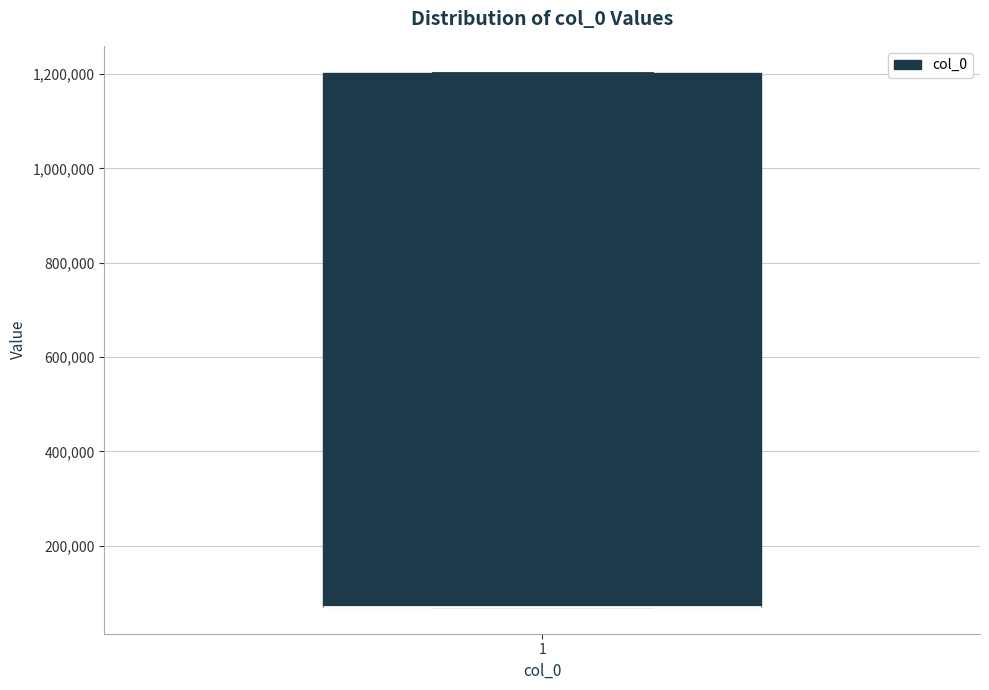

Read this box plot against the y-axis: the position of the median line, the range covered by the box, and the ends of both whiskers. The values are not printed on the chart, so give them approximately, as read against the axis.

median 60000 (drawn on the box's lower edge), box 60000 to 1200000, whiskers 60000 to 1200000